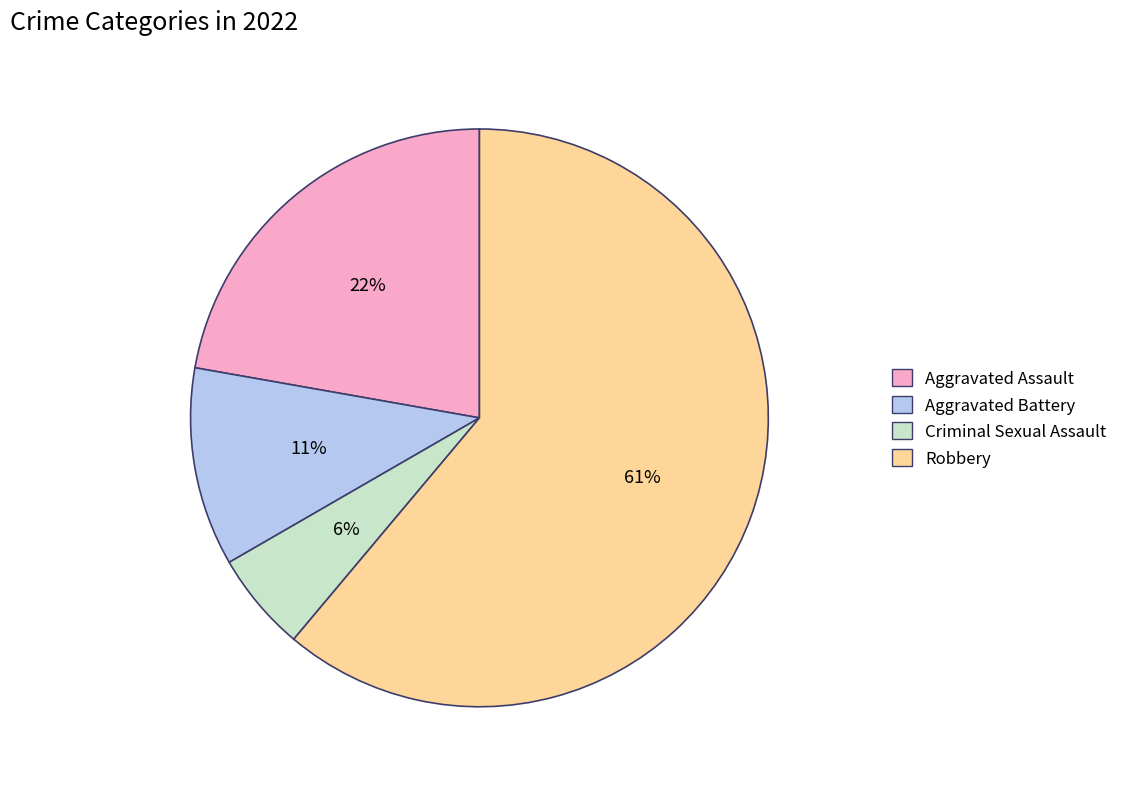

Rank the categories by value from highest to lowest.

Robbery, Aggravated Assault, Aggravated Battery, Criminal Sexual Assault